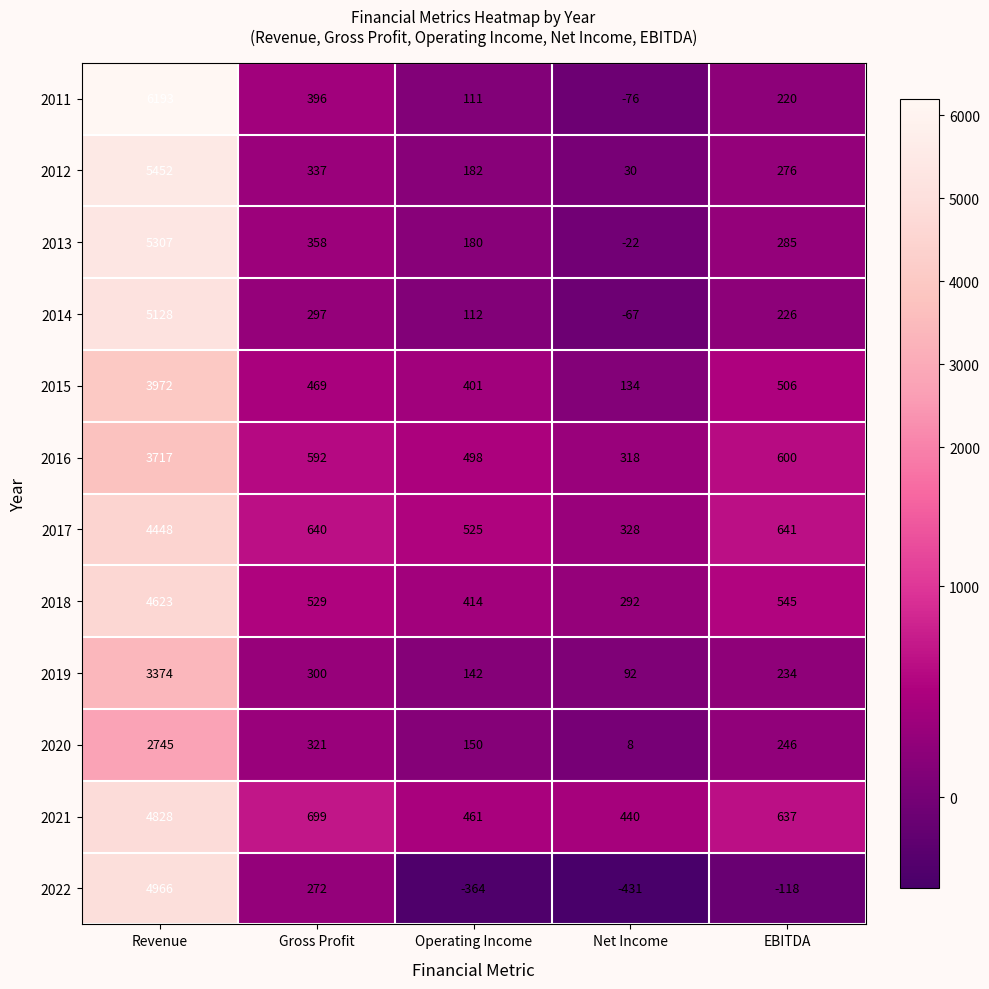

Where does the 2012 series first go above 276?

Revenue